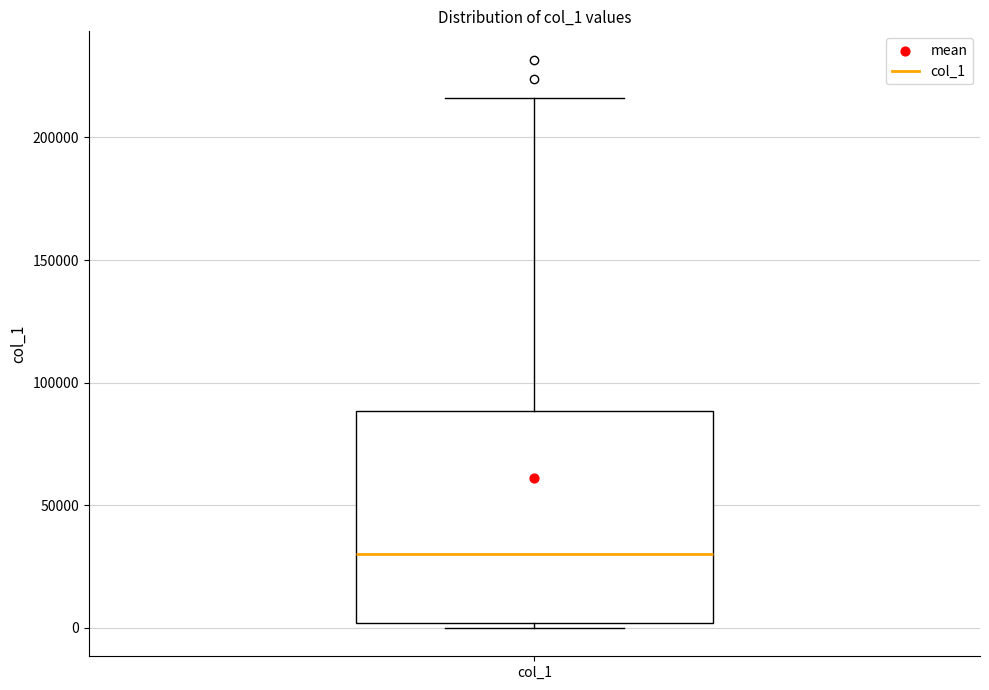

Read this box plot against the y-axis: the position of the median line, the range covered by the box, and the ends of both whiskers. The values are not printed on the chart, so give them approximately, as read against the axis.

median 30000, box 0 to 90000, whiskers 0 (just below the box's lower edge) to 215000